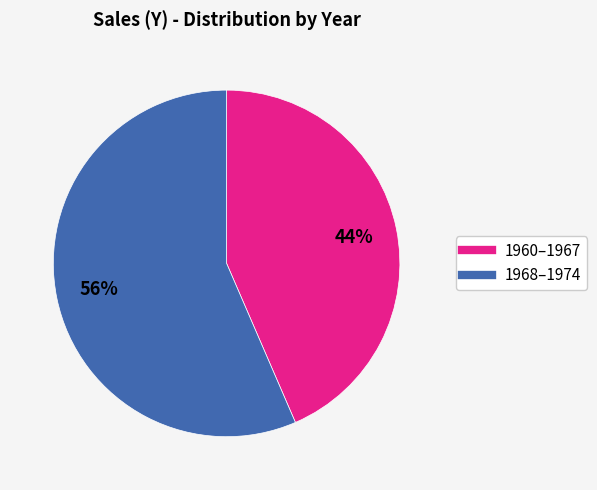

Does any single category account for the majority?

Yes